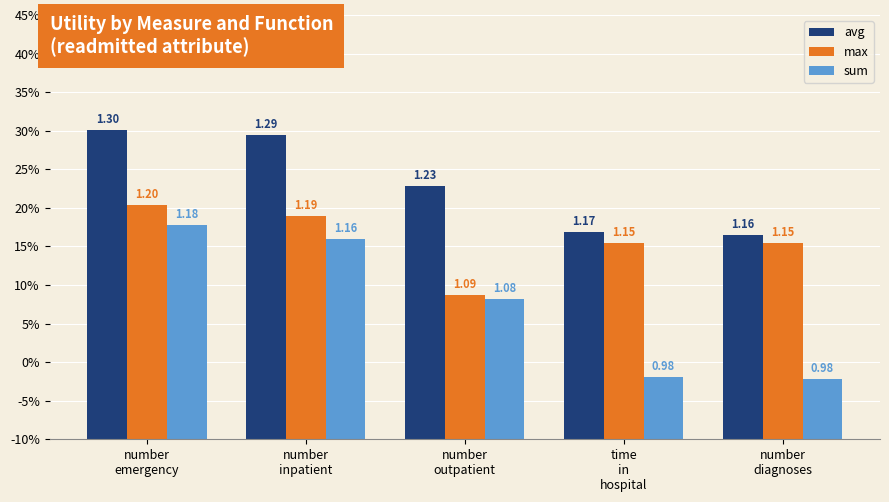

What are all the series names shown in the legend?

avg, max, sum